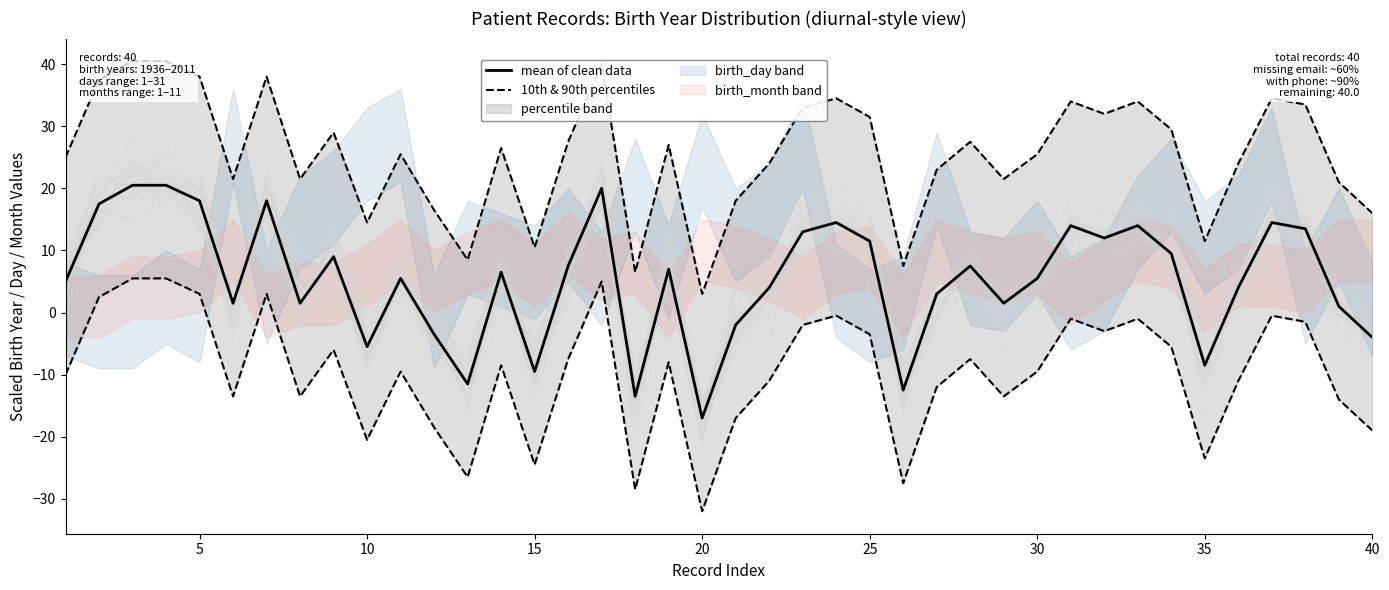

Reading left to right, transcribe all the data shown in this chart.

mean of clean data: 5.0	17.5	20.5	20.5	18.0	1.5	18.0	1.5	9.0	-5.5	5.5	-3.5	-11.5	6.5	-9.5	7.5	20.0	-13.5	7.0	-17.0	-2.0	4.0	13.0	14.5	11.5	-12.5	3.0	7.5	1.5	5.5	14.0	12.0	14.0	9.5	-8.5	4.0	14.5	13.5	1.0	-4.0
10th & 90th percentiles: -10.0	2.5	5.5	5.5	3.0	-13.5	3.0	-13.5	-6.0	-20.5	-9.5	-18.5	-26.5	-8.5	-24.5	-7.5	5.0	-28.5	-8.0	-32.0	-17.0	-11.0	-2.0	-0.5	-3.5	-27.5	-12.0	-7.5	-13.5	-9.5	-1.0	-3.0	-1.0	-5.5	-23.5	-11.0	-0.5	-1.5	-14.0	-19.0